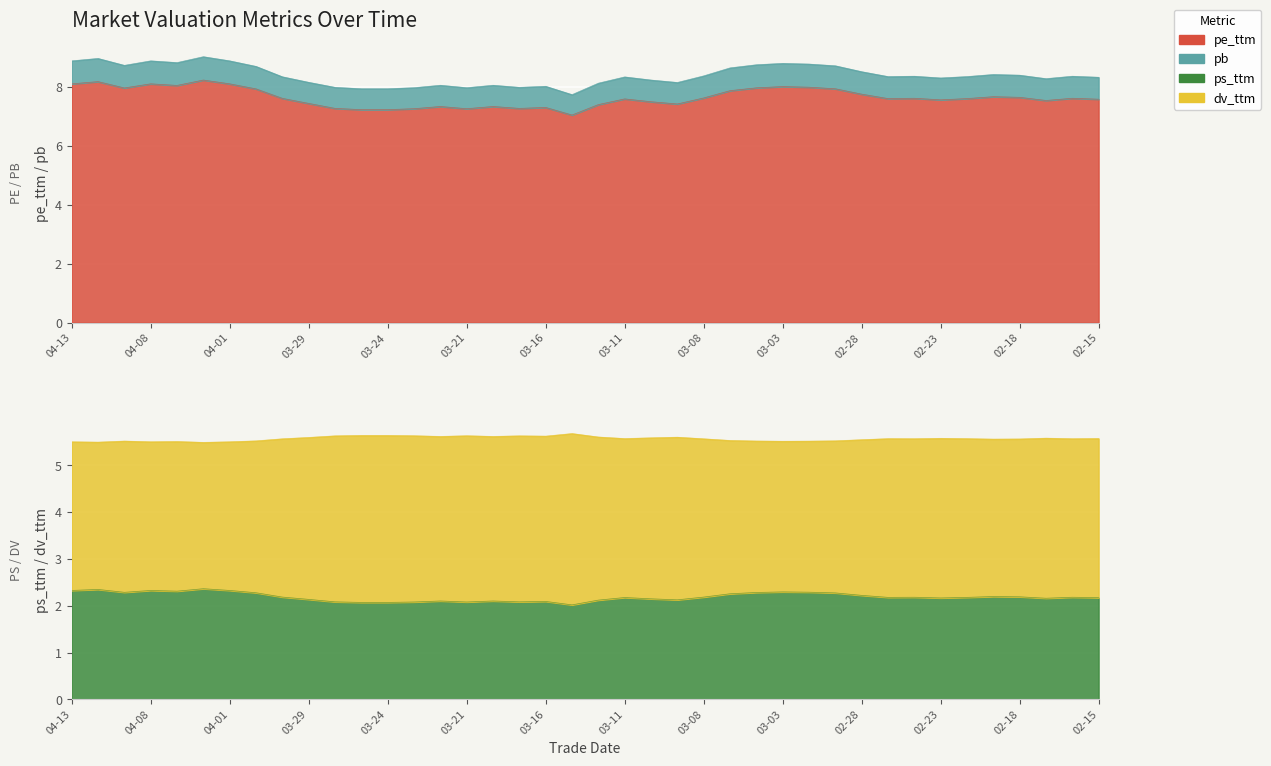

True or false: ps_ttm has more than 2 points higher than both neighbors.

True